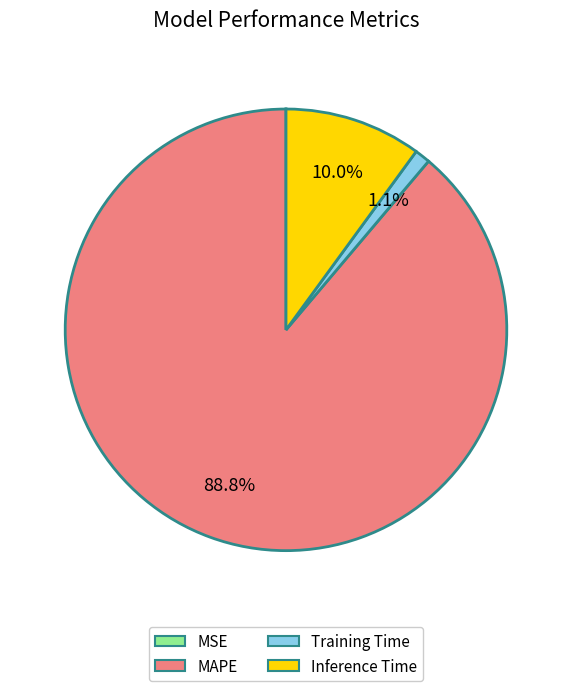

Which category has the biggest portion of the pie?

MAPE